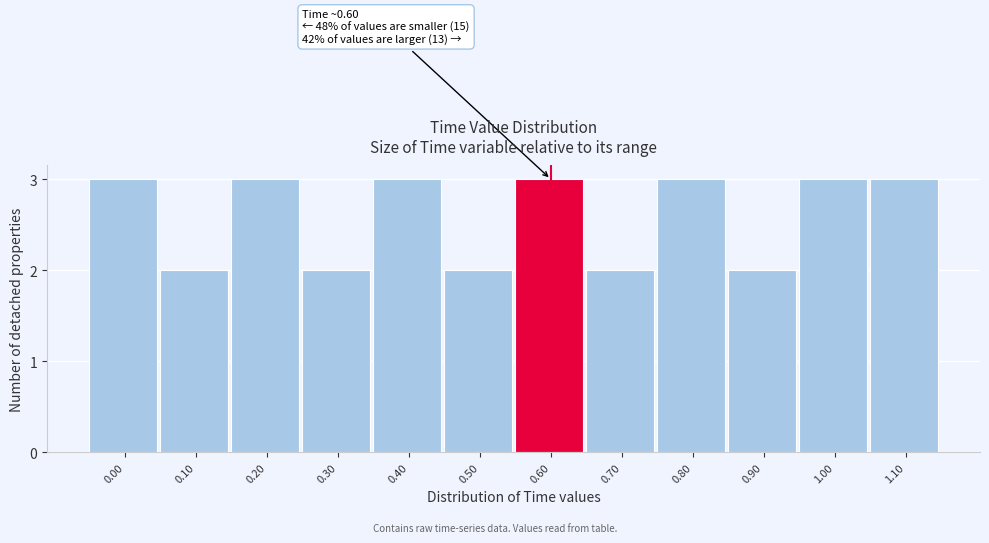

Reading right to left, what are all the values shown in this chart?

3	3	2	3	2	3	2	3	2	3	2	3